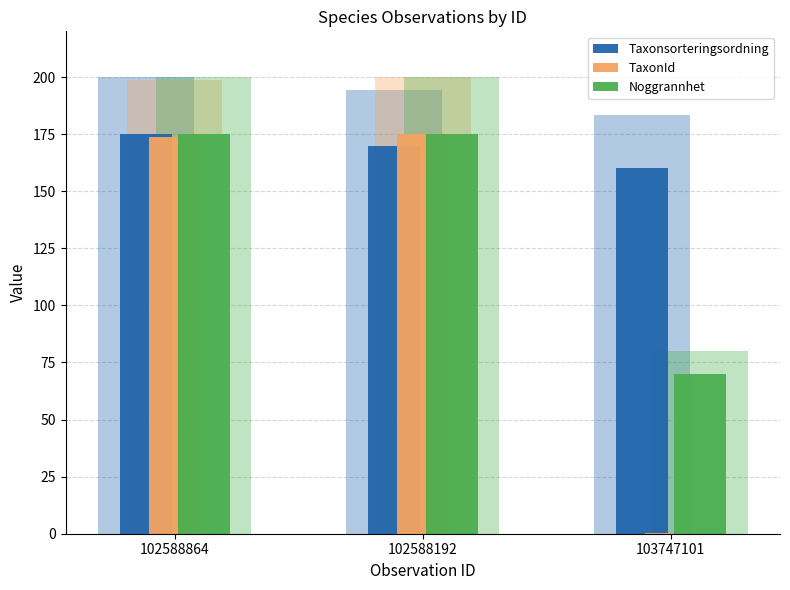

What position from the right is 103747101?

1